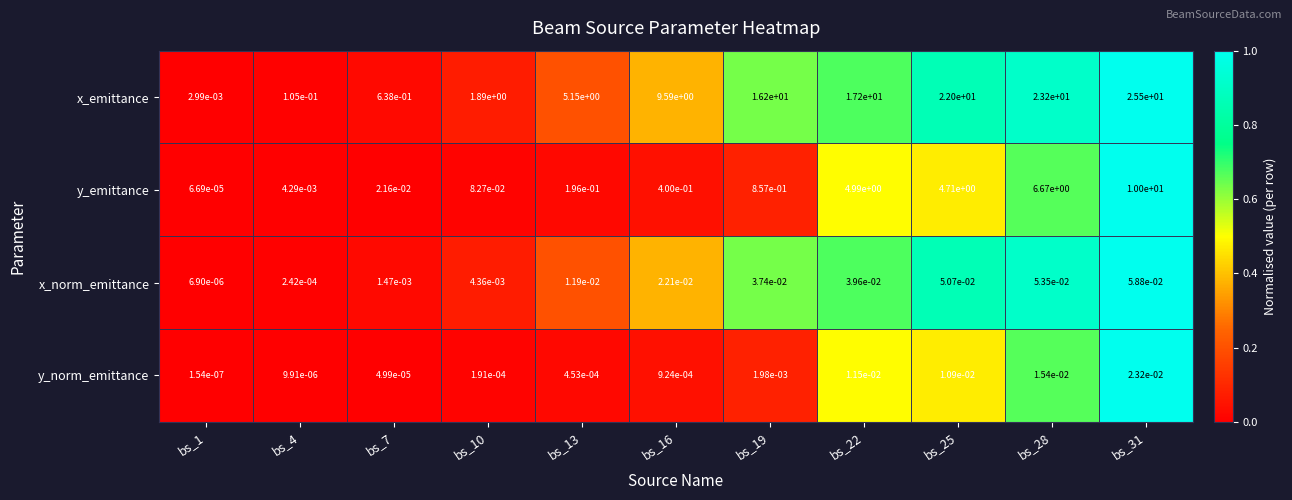

Which series changed the most between bs_1 and bs_31?

x_emittance